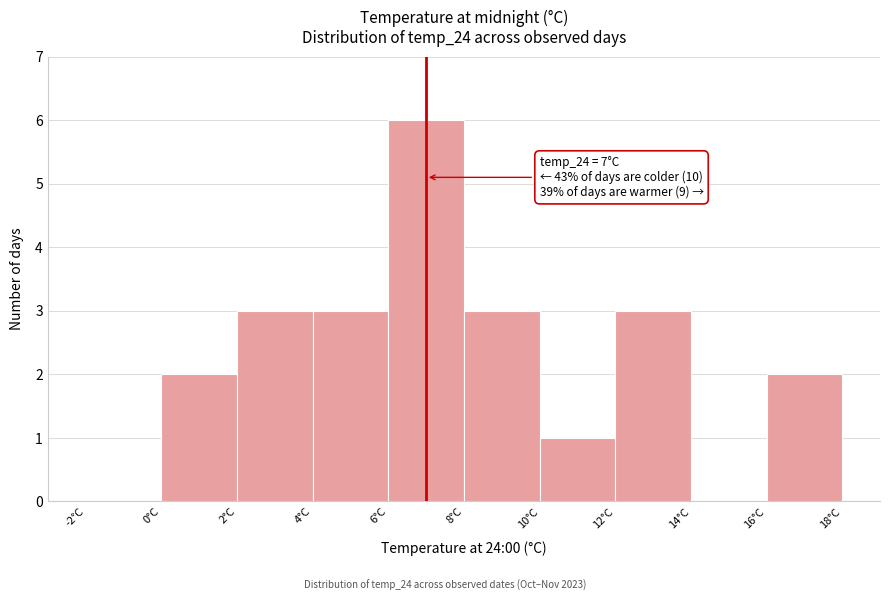

Which range on the x-axis has the tallest bar?

6 to 8